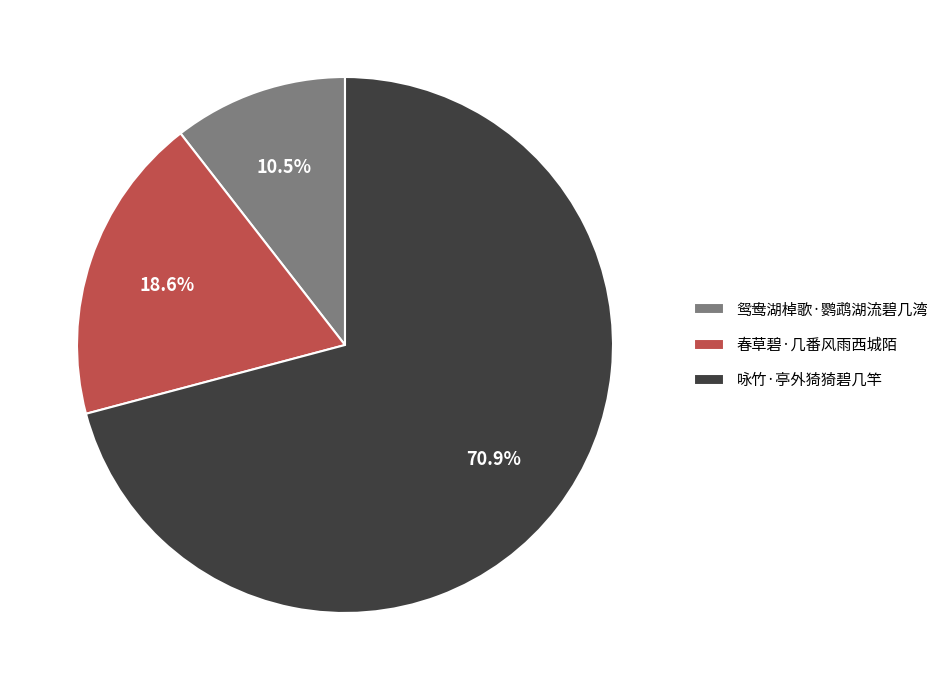

To the nearest percent, what is the difference between the largest and smallest slice percentages?

60%